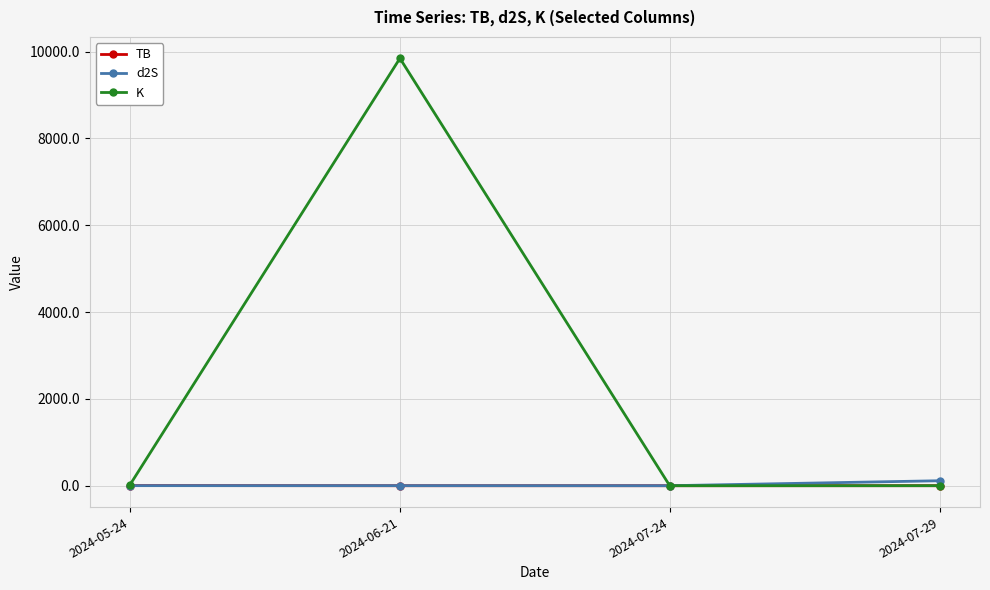

The TB series shows 0.1 at 2024-06-21. True or false?

True